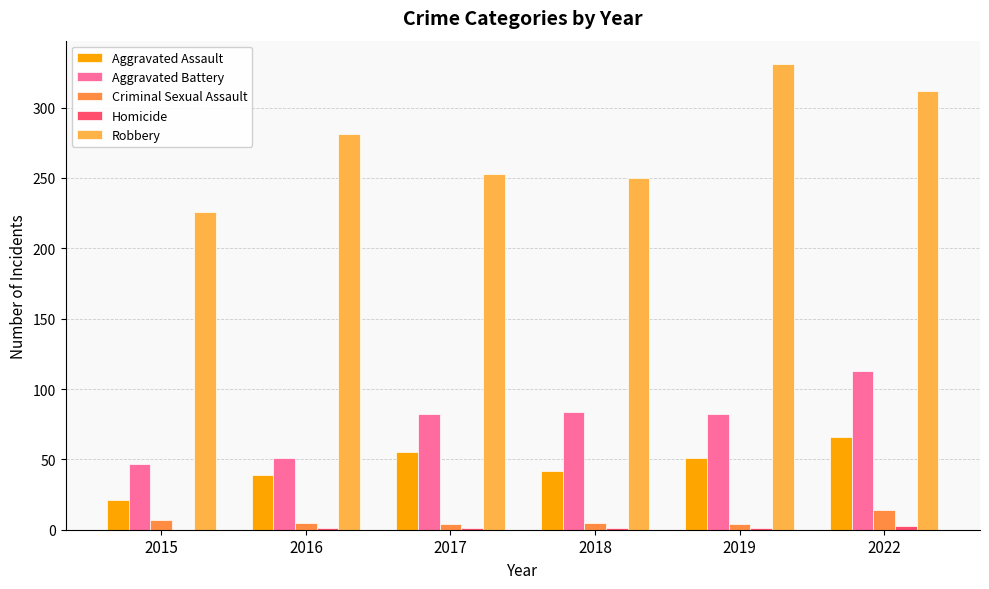

What is the spread (max minus min) of values at 2018?

249